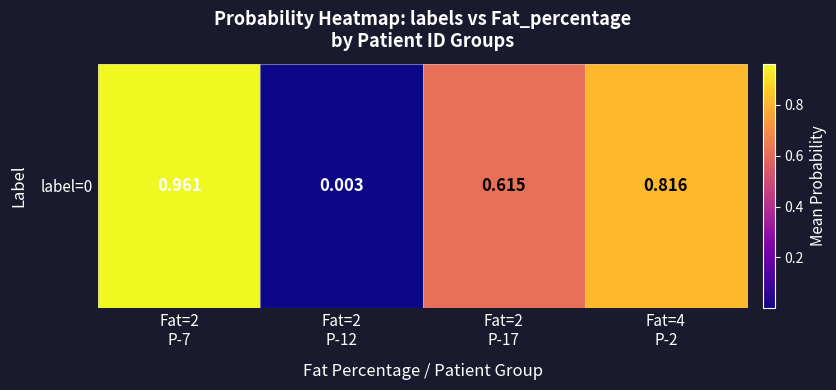

Is it true that the value at Fat=2
P-17 is 0.6?

True